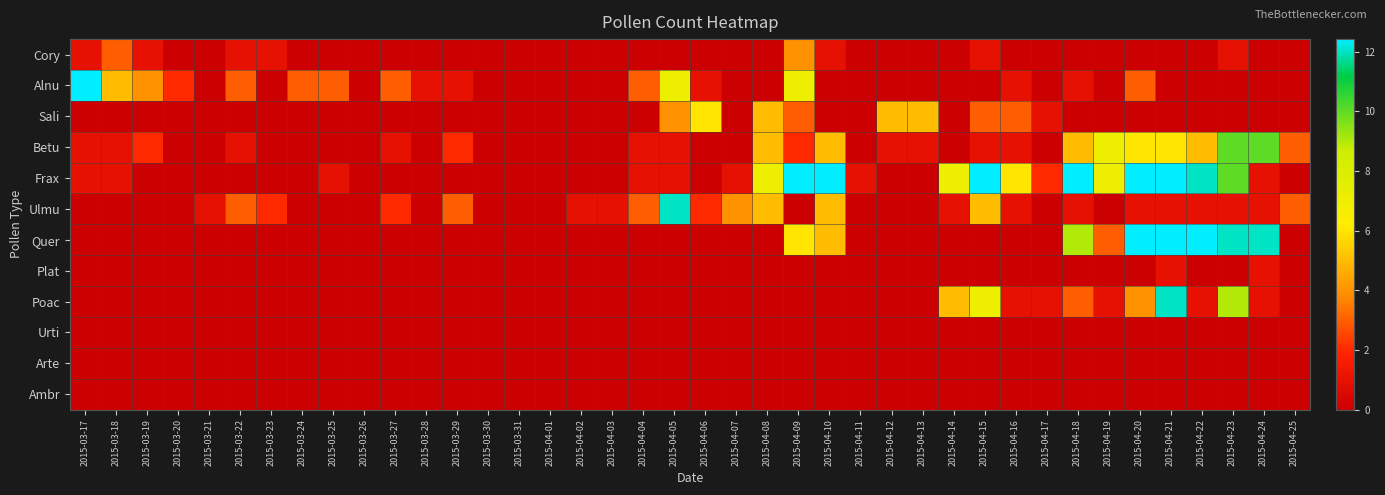

Which category has the highest value across all series?

2015-04-21